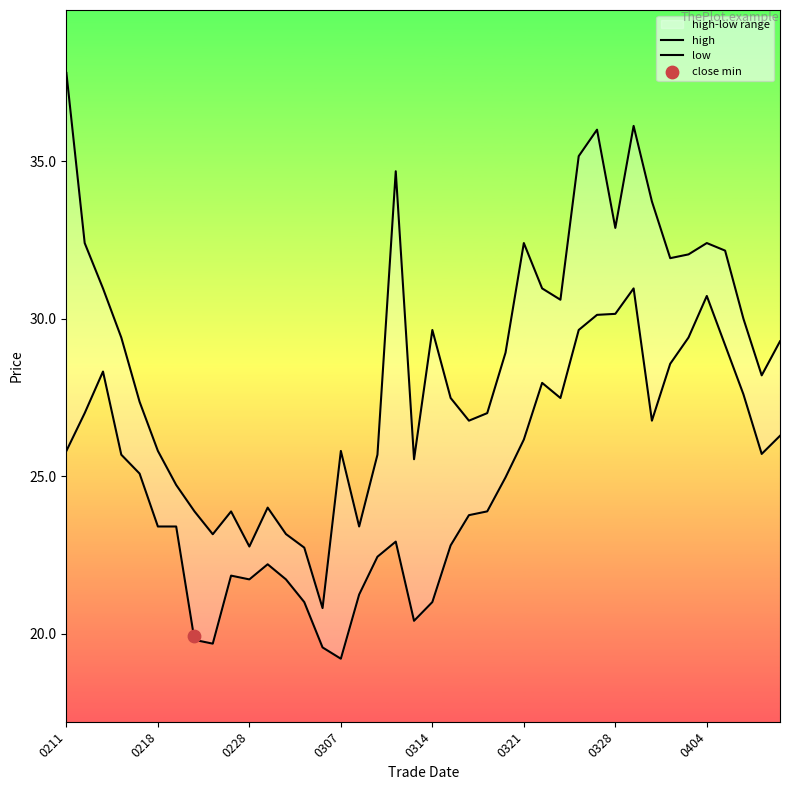

At which category is the sum across all series the highest?

31